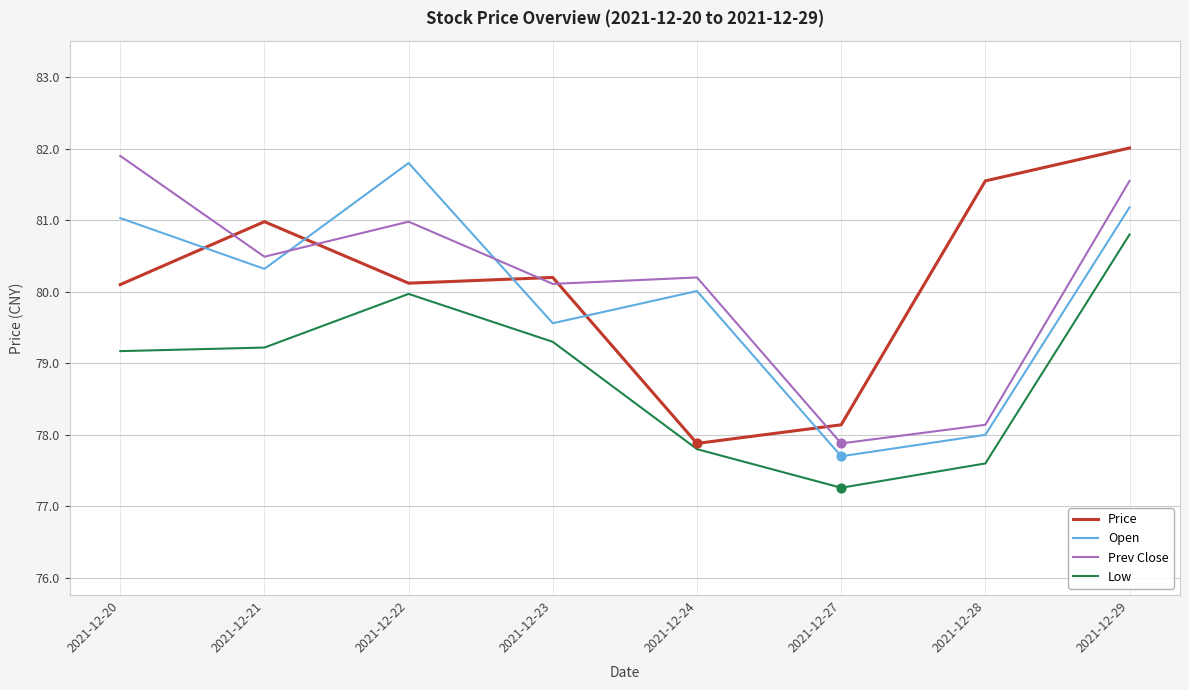

Which series changed the most between 2021-12-22 and 2021-12-29?

Price